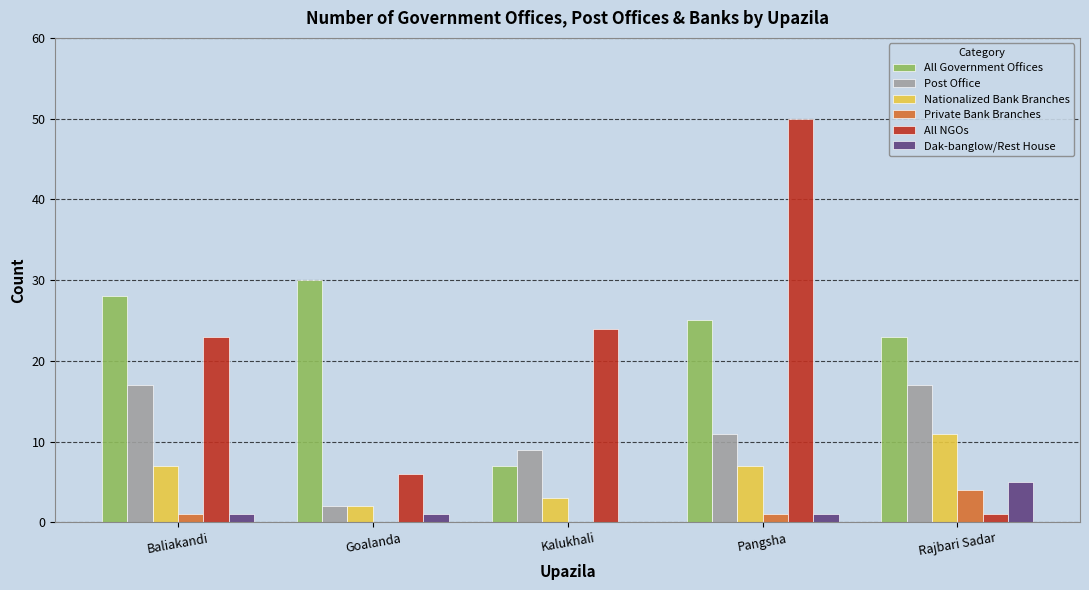

What is the total value across all series at Rajbari Sadar?

61